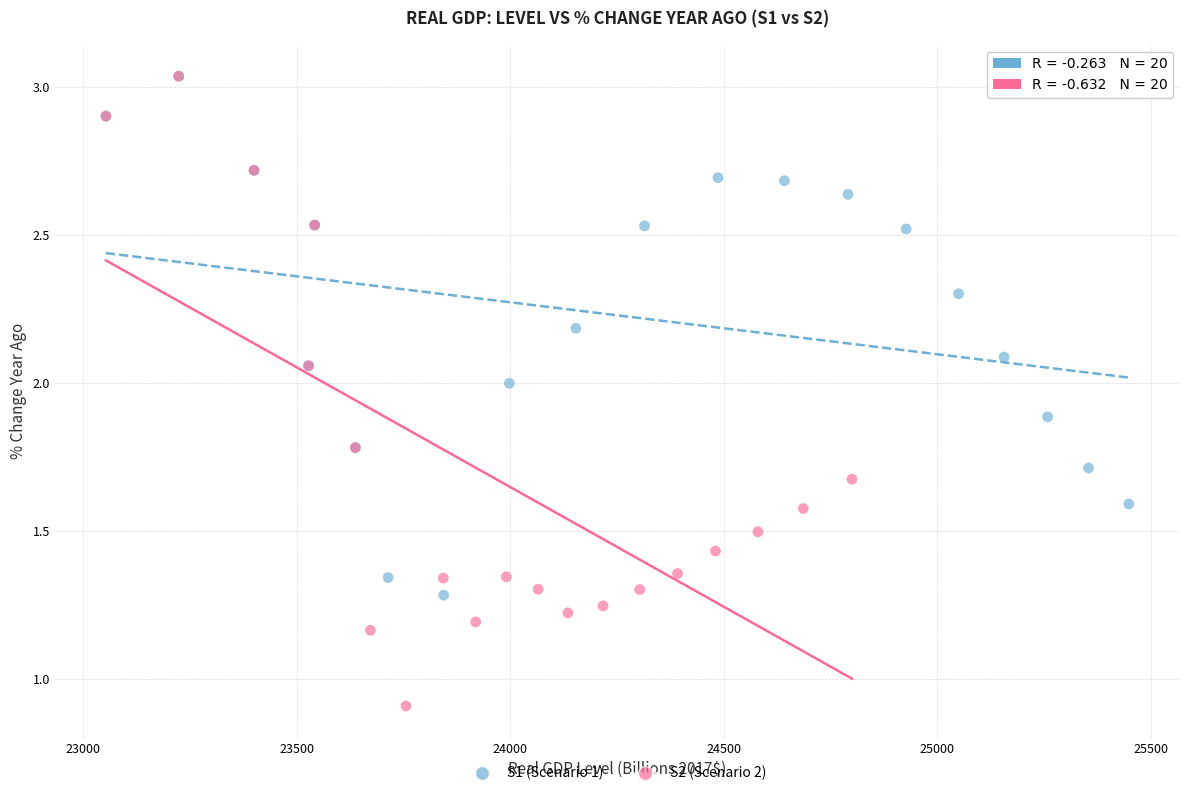

Which series reaches the minimum Y coordinate?

S2 (Scenario 2)